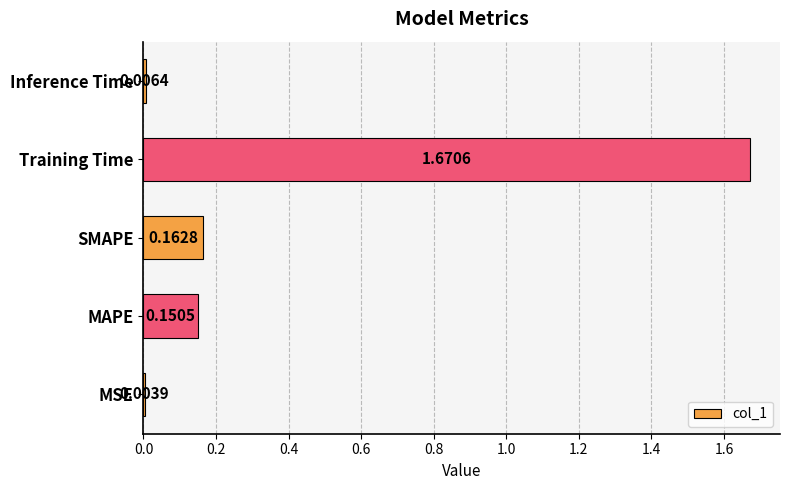

What is the sum of the values at MAPE and SMAPE?

0.3